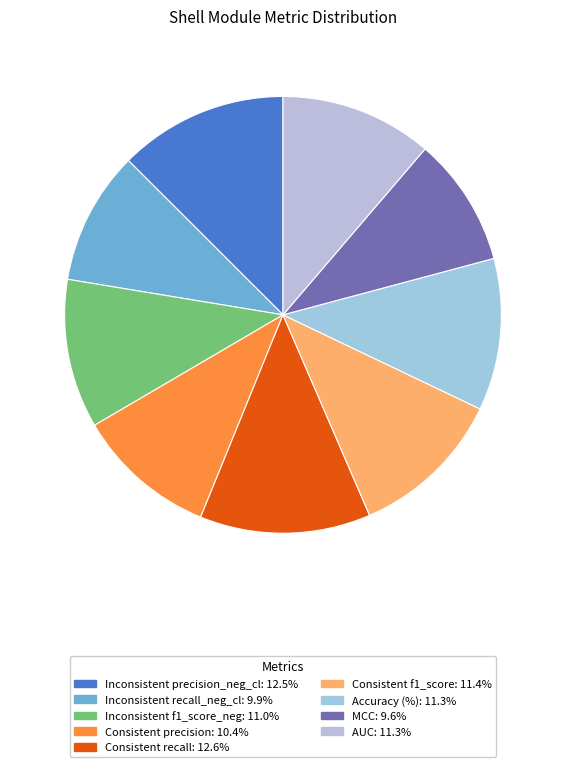

Which has a higher value, Consistent f1_score or MCC?

Consistent f1_score